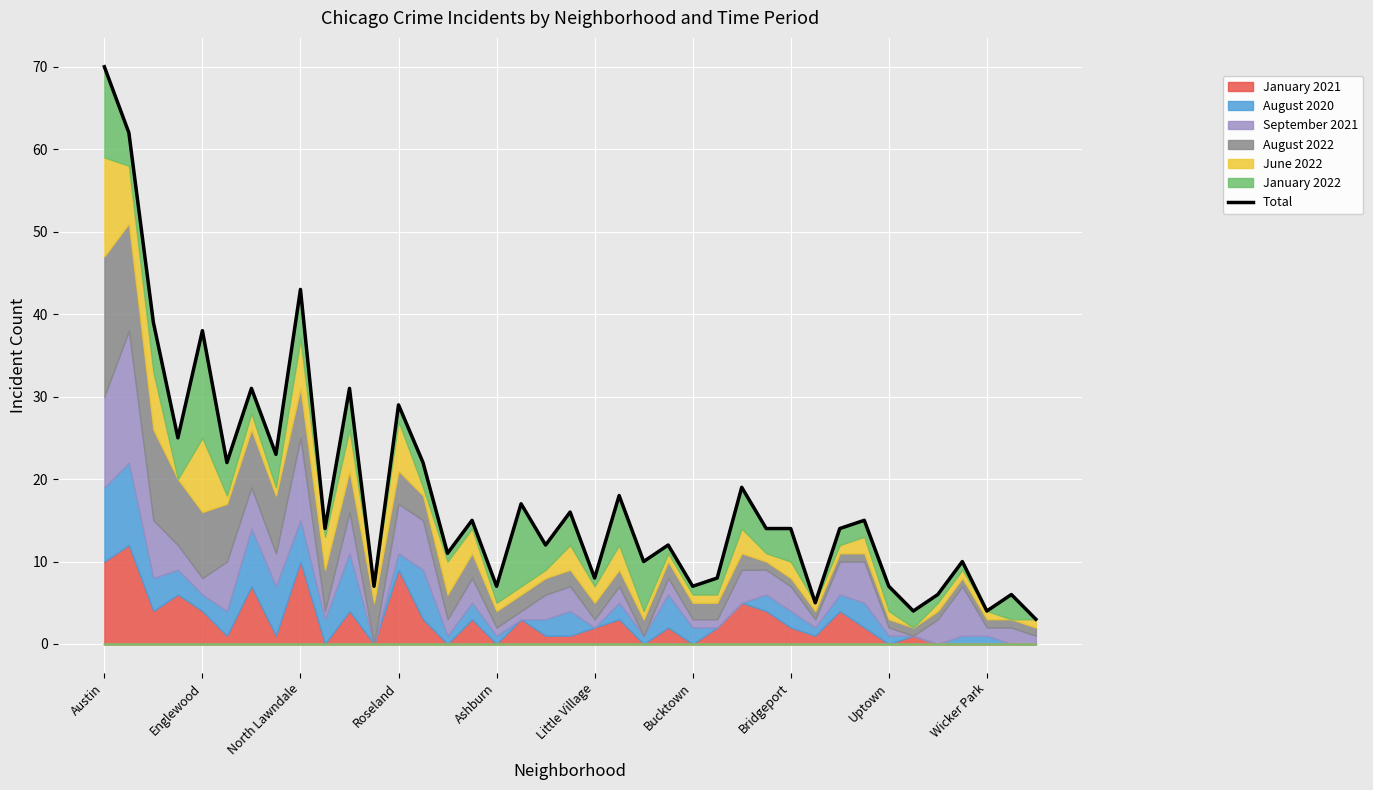

The value at Wicker Park is 4. True or false?

True